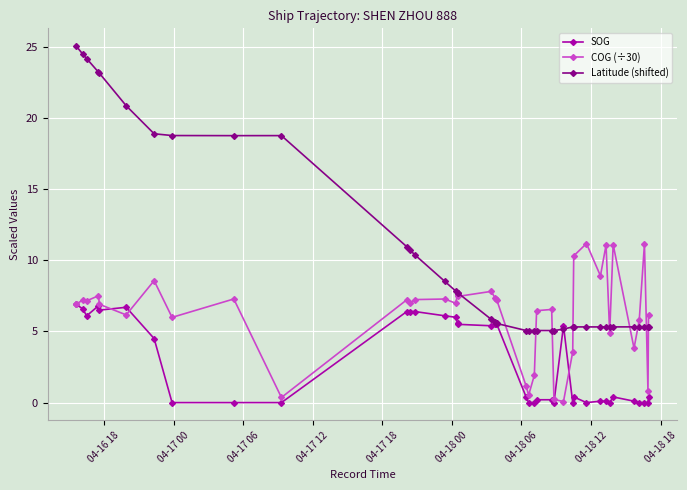

What is the value of the SOG point at the 17th from the left?

5.5